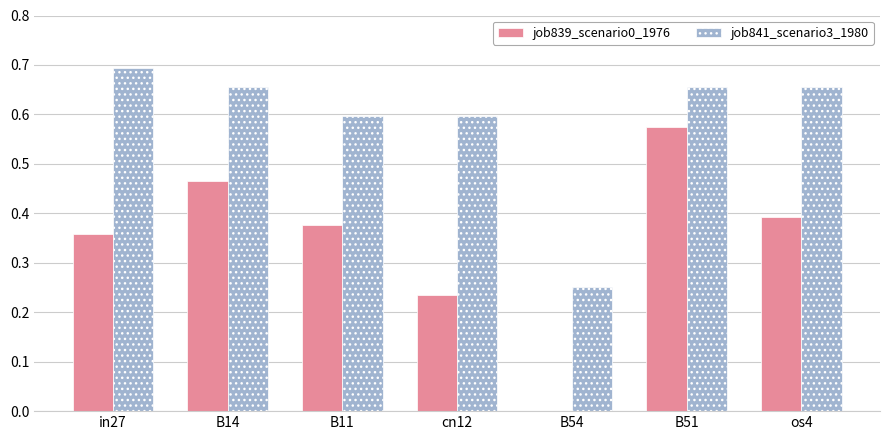

Is the value of job841_scenario3_1980 at B51 greater than the value of job839_scenario0_1976 at in27?

Yes